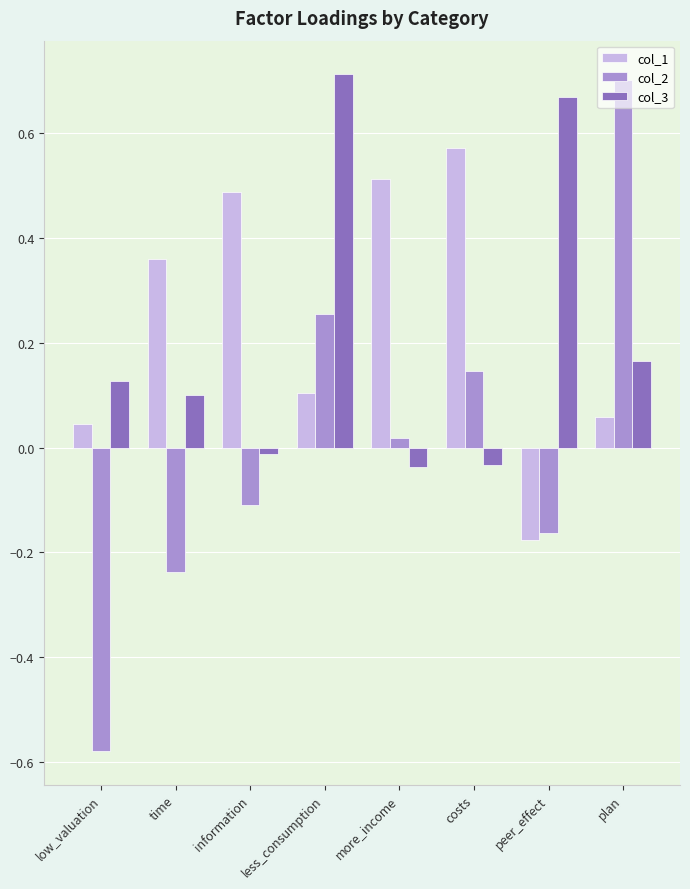

Rank the categories by col_1 value from highest to lowest.

costs, more_income, information, time, less_consumption, plan, low_valuation, peer_effect